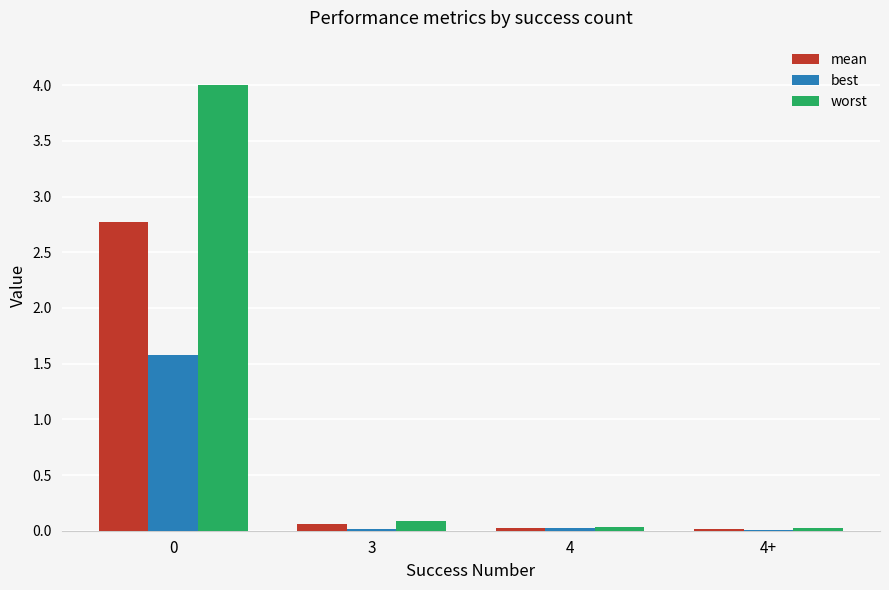

The value of mean at 4+ is 0.0. True or false?

True